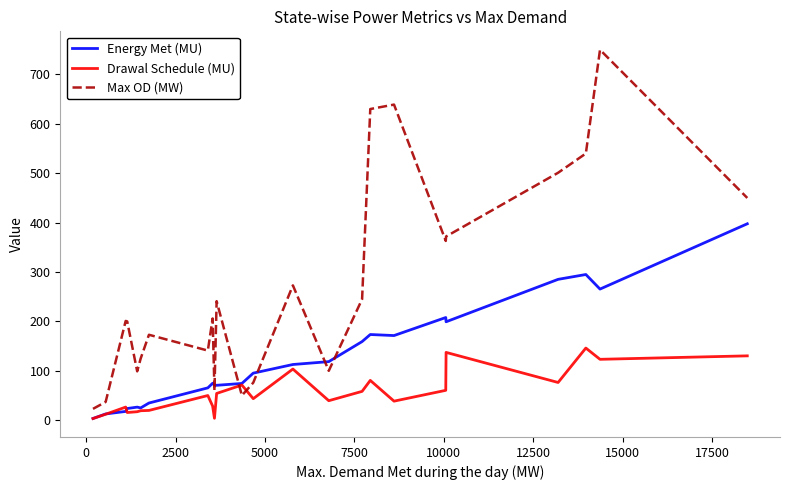

What is the sum of all Drawal Schedule (MU) values?

1360.0